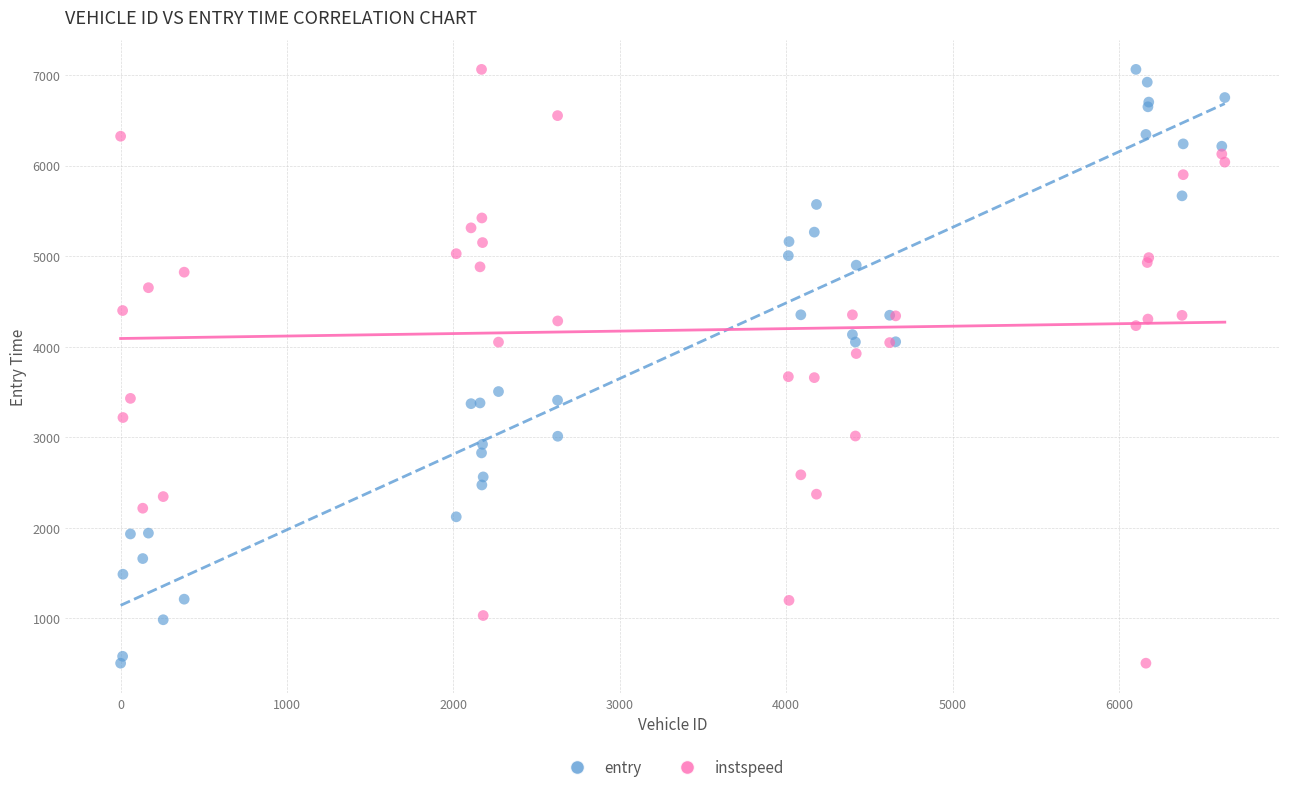

What is the X range (max minus min) for the scatter plot?

6636.0